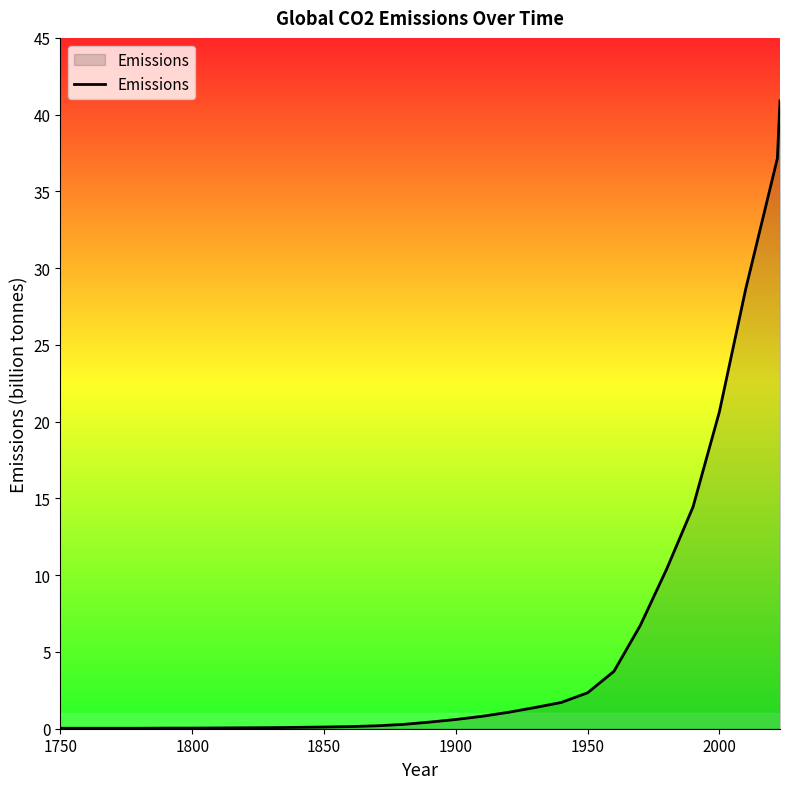

What is the maximum value shown in the chart?

40.9